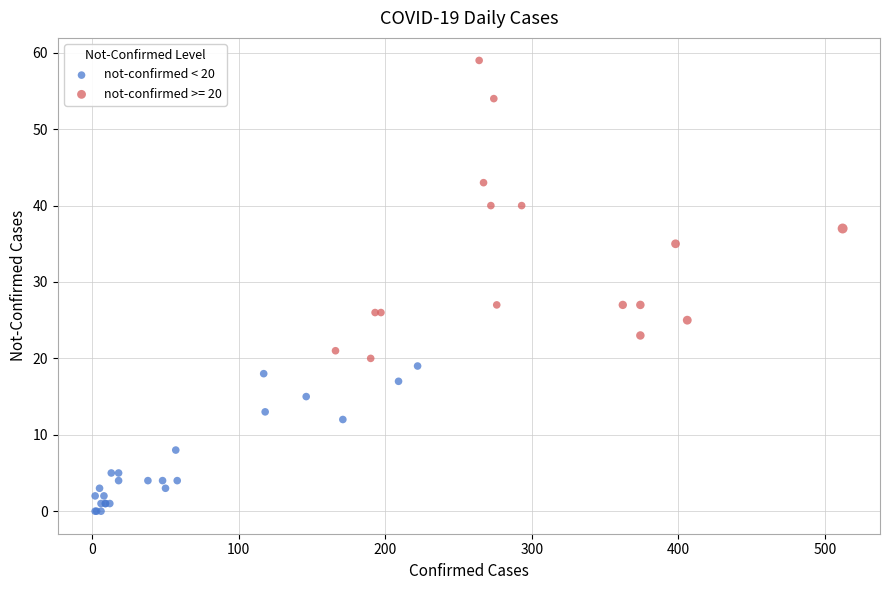

Which series contains the highest Y value?

not-confirmed >= 20